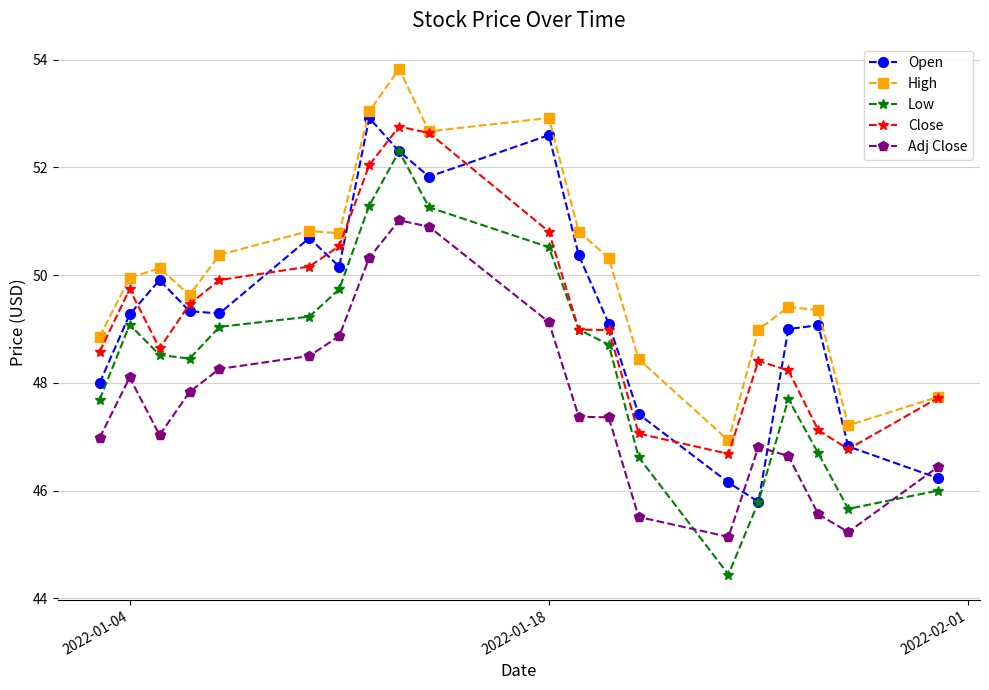

Count the number of data series in this chart.

5